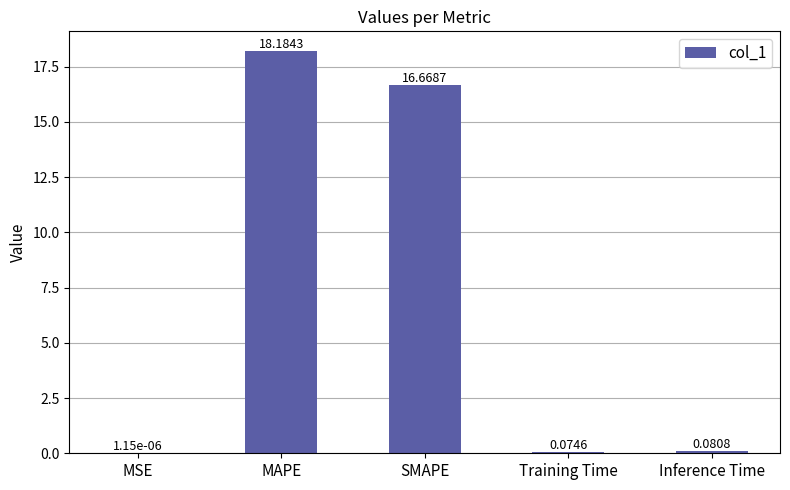

At which label is the value closest to 9?

SMAPE